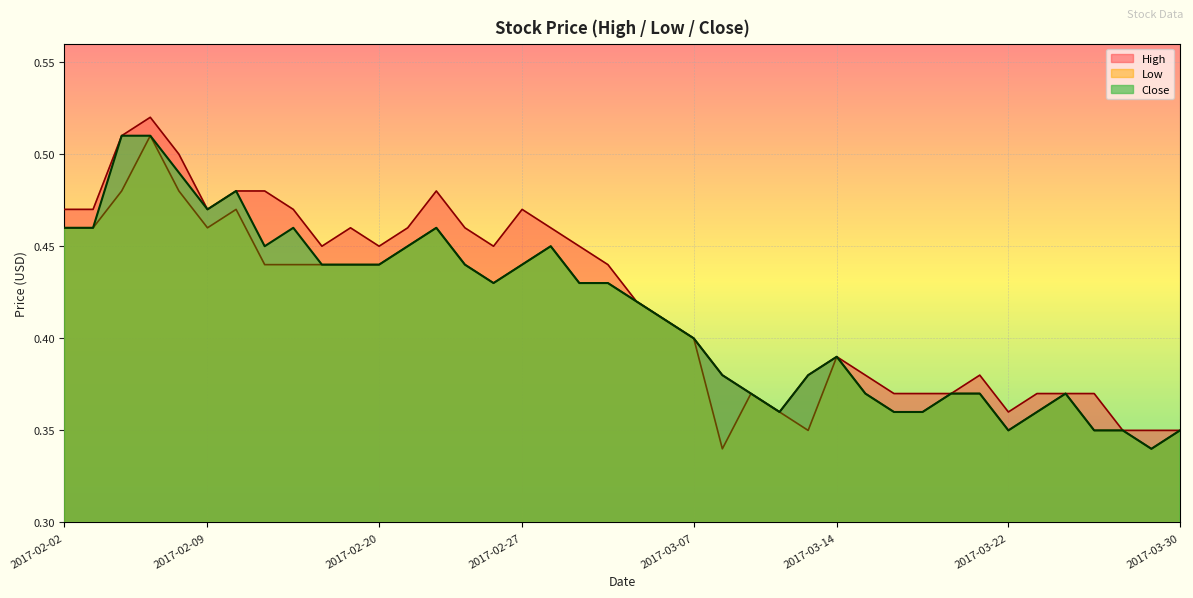

How many interior local valleys does the High series have?

6